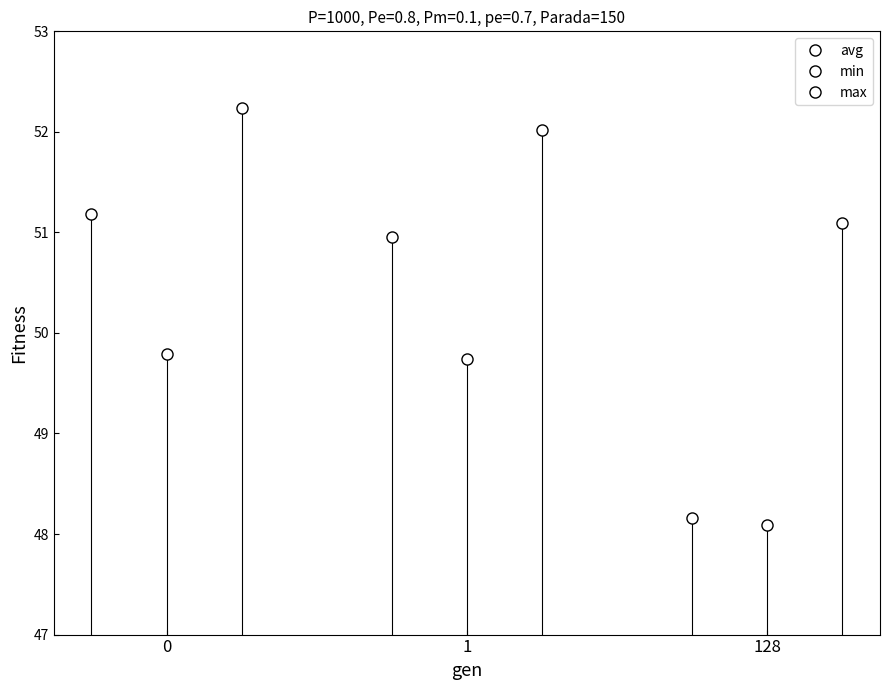

What is the difference between the second highest and minimum values in the max series?

0.9